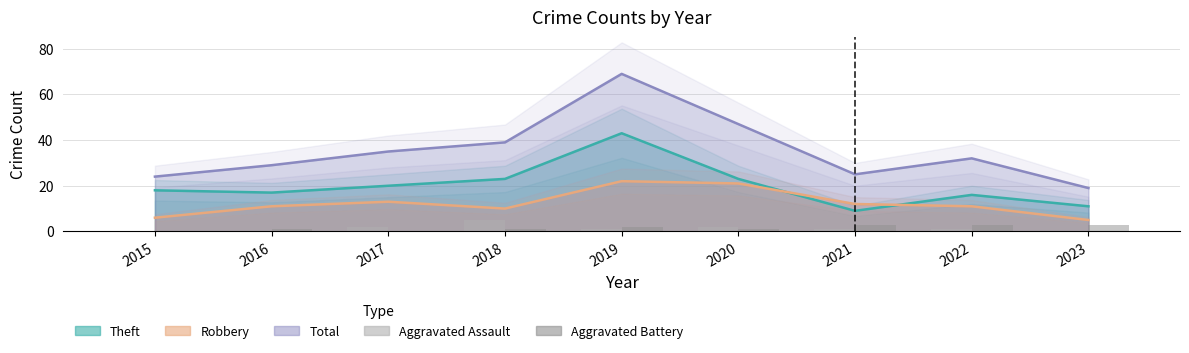

At which label does Aggravated Battery reach its minimum?

2015